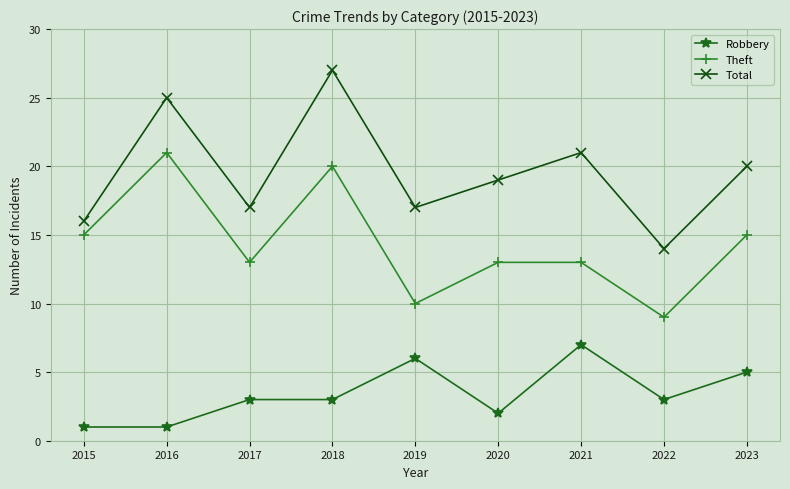

At which label is Total closest to 20?

2023